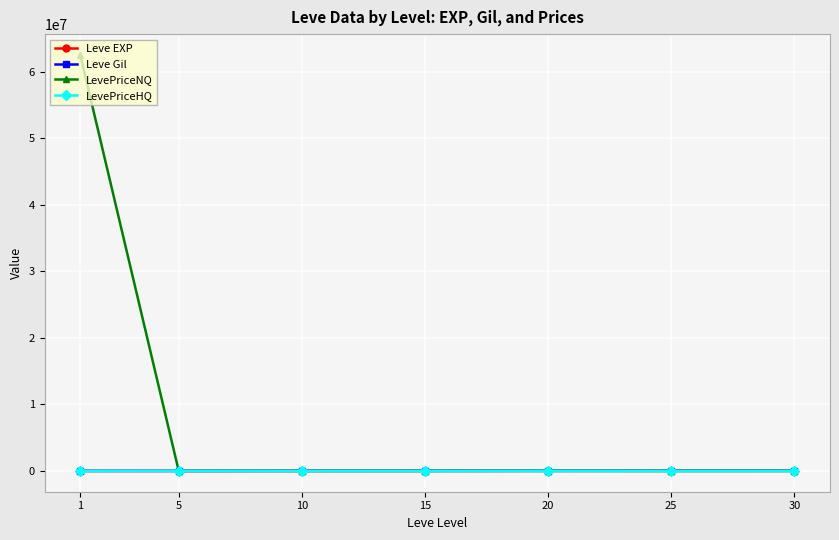

What is the lowest value of the LevePriceNQ series?

791.4